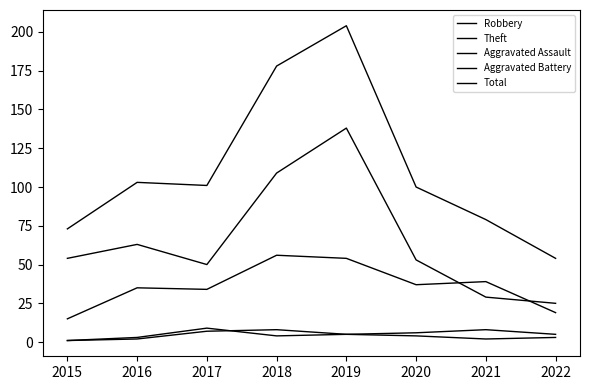

At which label does Theft first exceed 54?

2016